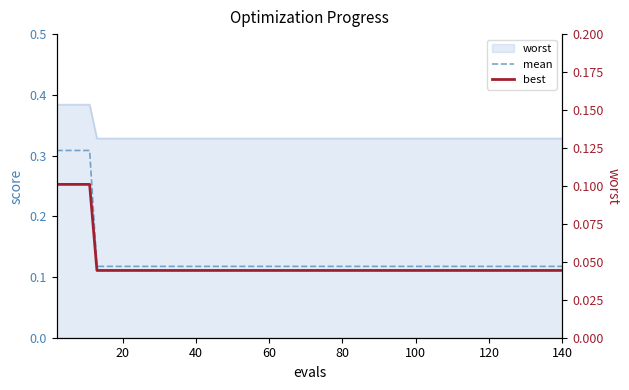

True or false: best has a value of 0.1 at 60.

True